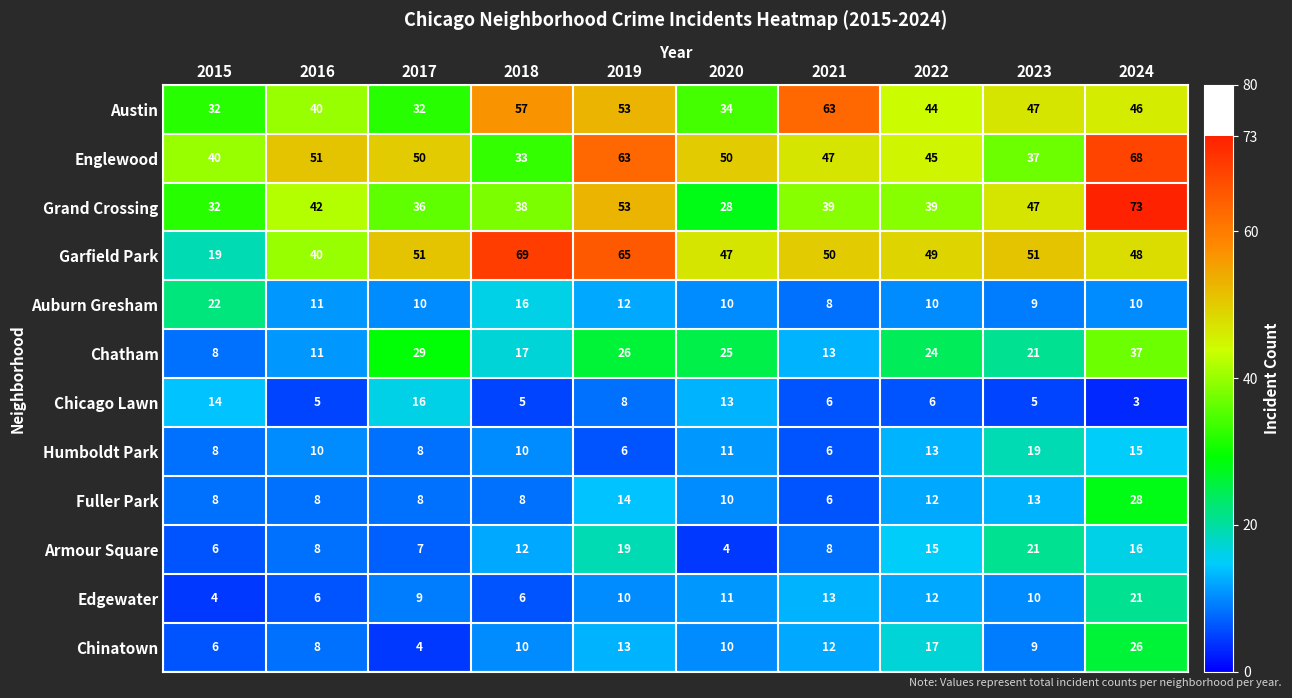

The Auburn Gresham series shows 8 at 2021. True or false?

True